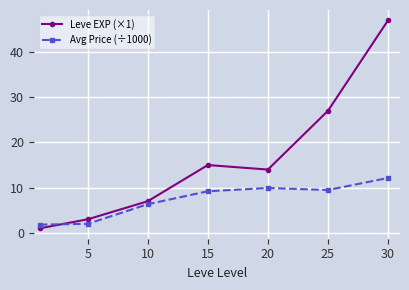

How many data points does each series have?

7